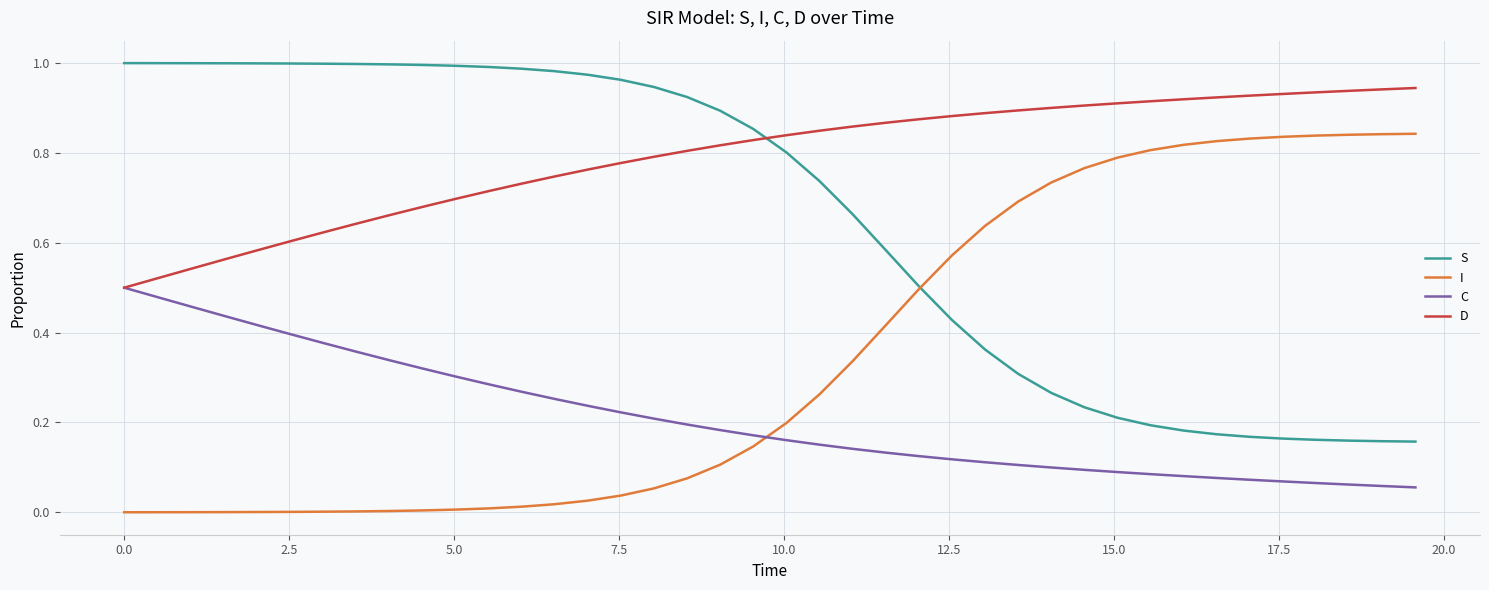

Rank the series by their maximum value, from highest to lowest.

S, D, I, C